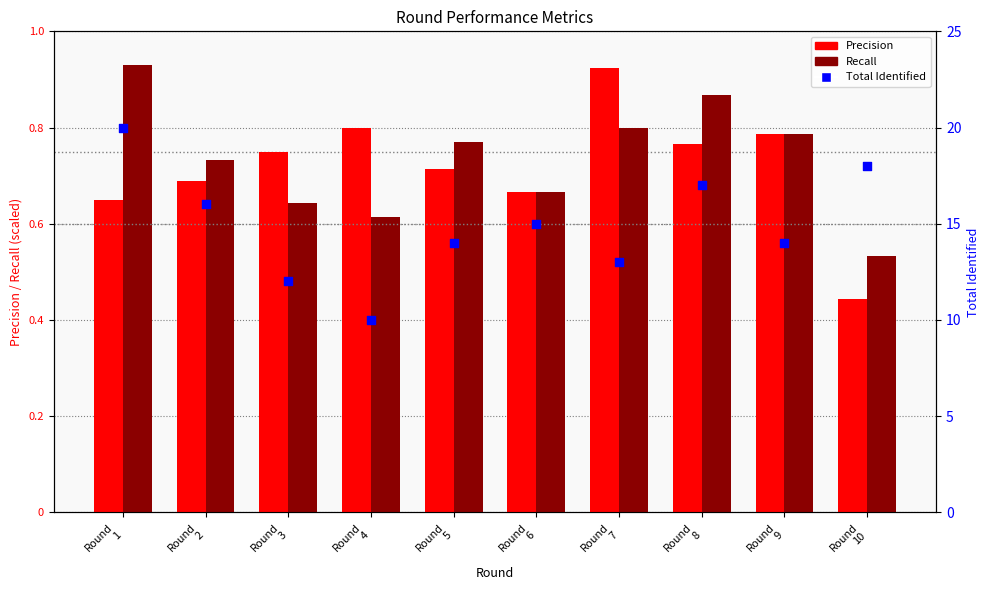

At which category is the sum across all series the highest?

Round
1